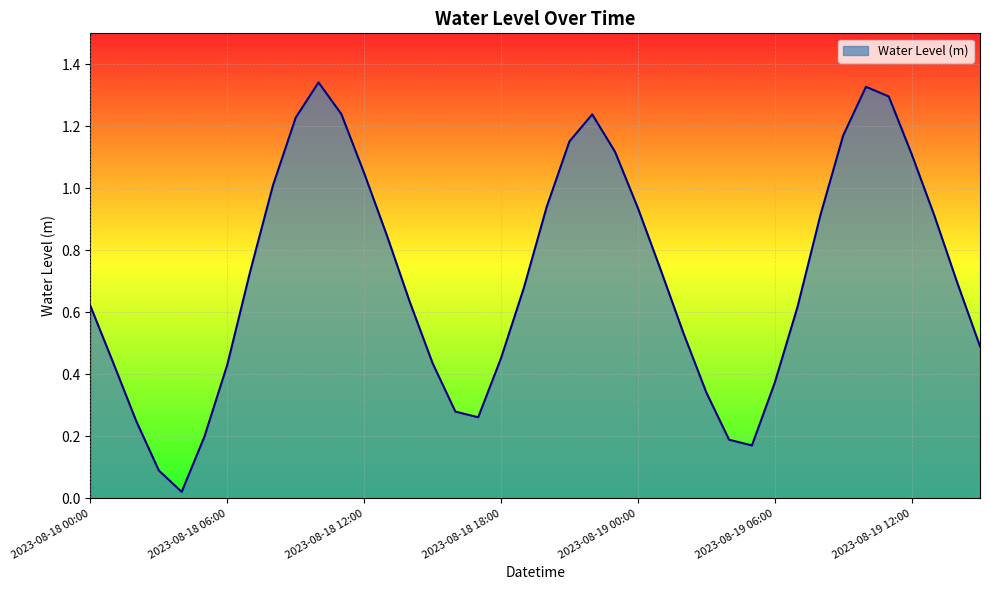

Does the chart have visible grid lines?

Yes